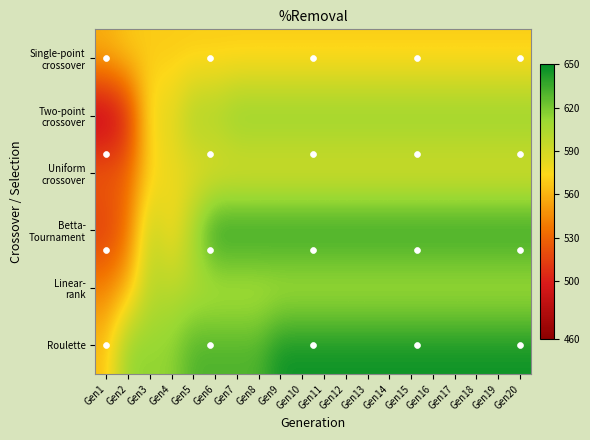

What is the greatest value displayed?

647.0